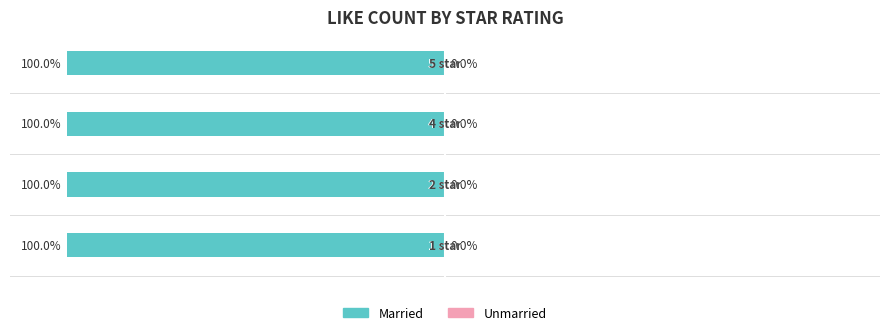

How many data points does each series have?

4